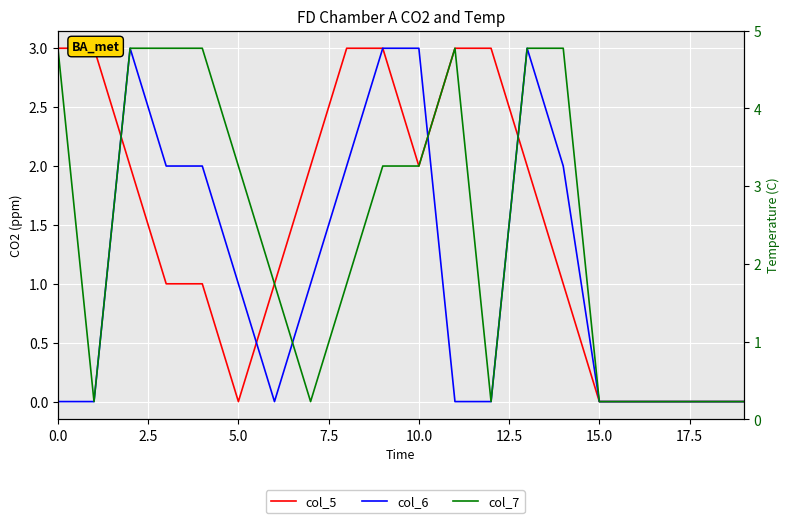

What is the difference between the maximum and minimum values in the col_6 series?

3